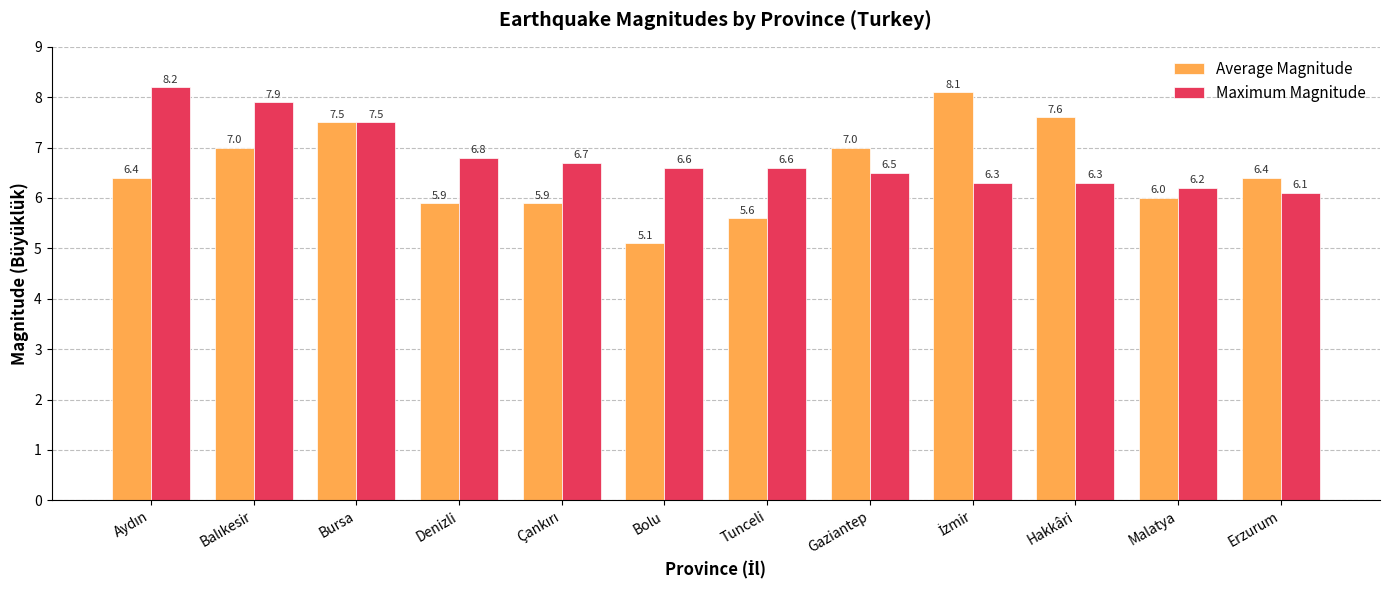

What is the lowest value of the Maximum Magnitude series?

6.1